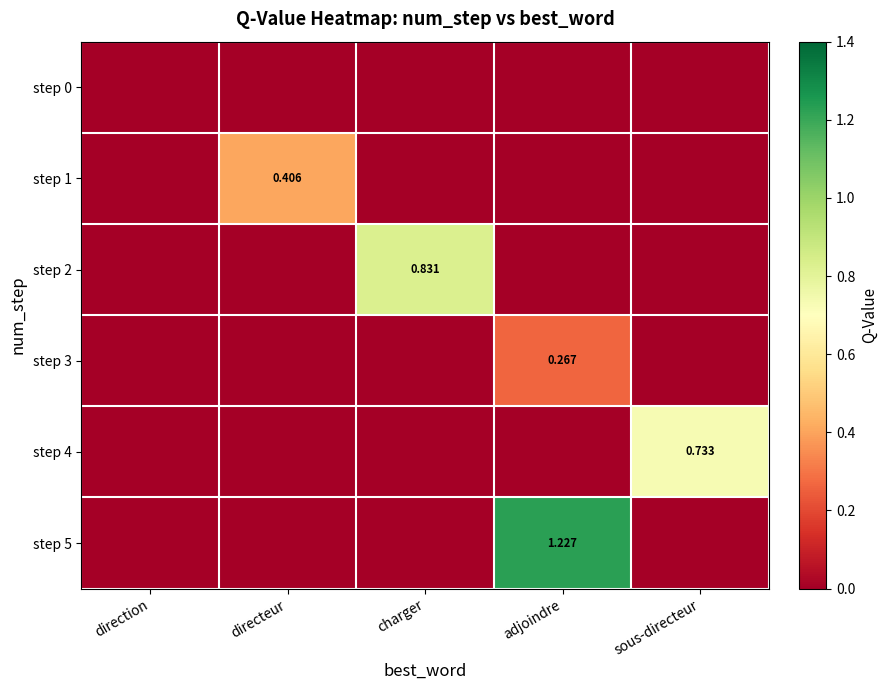

Which series has the widest spread of values?

step 5